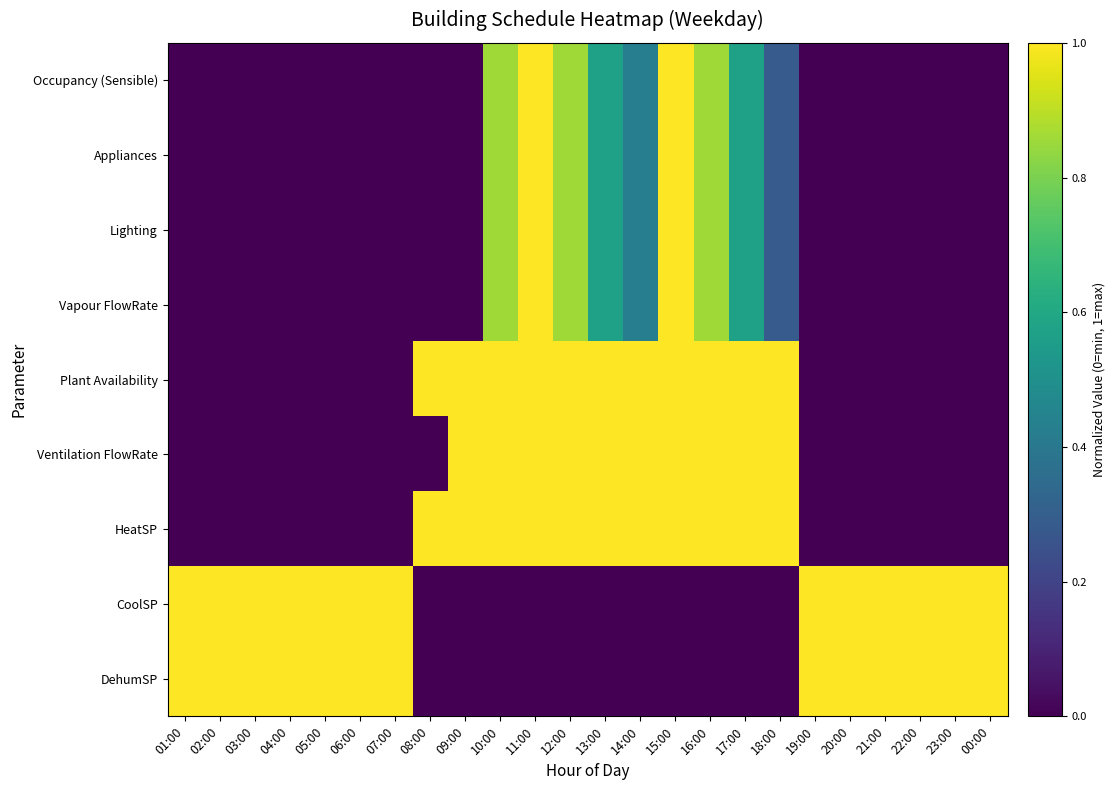

List the series in order of their peak value, highest first.

Occupancy (Sensible), Appliances, Lighting, Vapour FlowRate, Plant Availability, Ventilation FlowRate, HeatSP, CoolSP, DehumSP